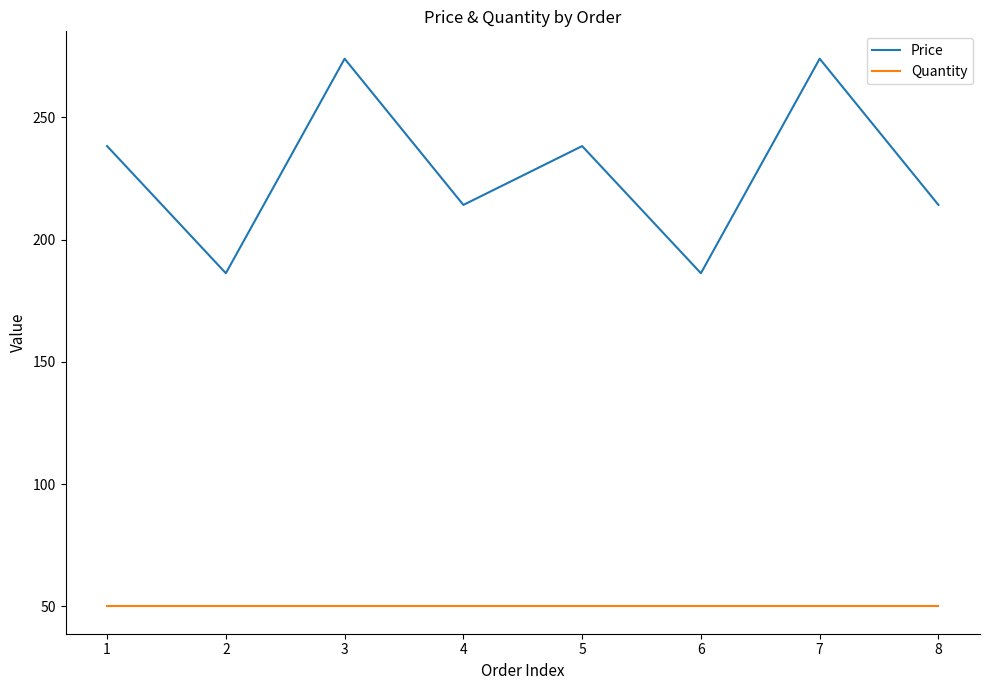

Read the Quantity value at 8.

50.0